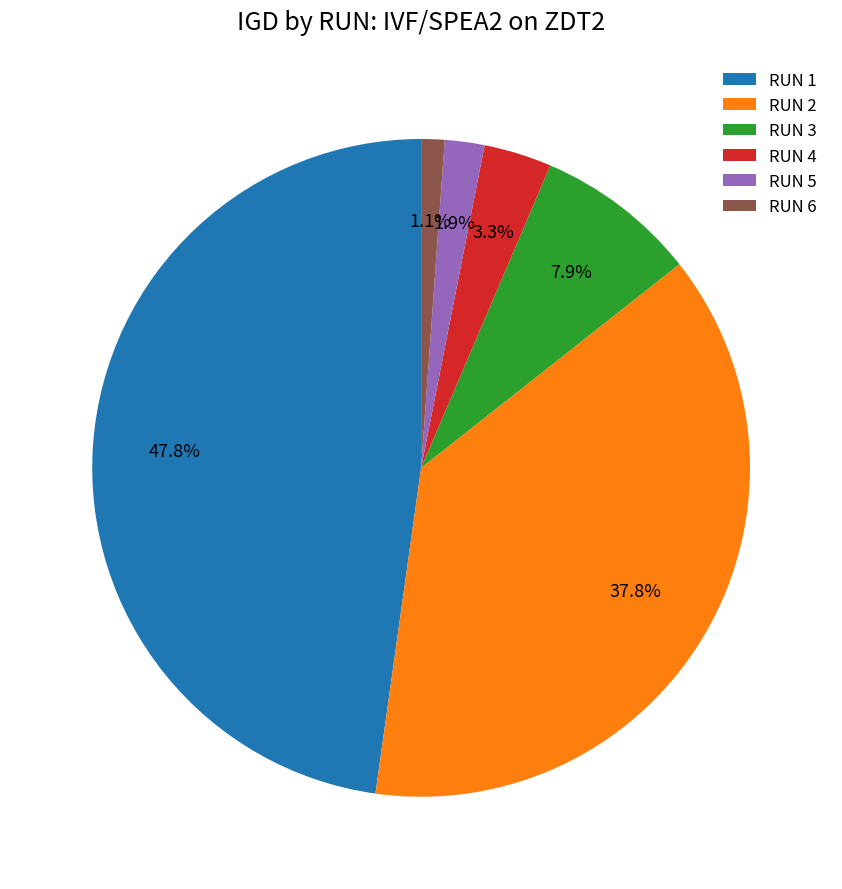

Between RUN 2 and RUN 1, which is larger?

RUN 1